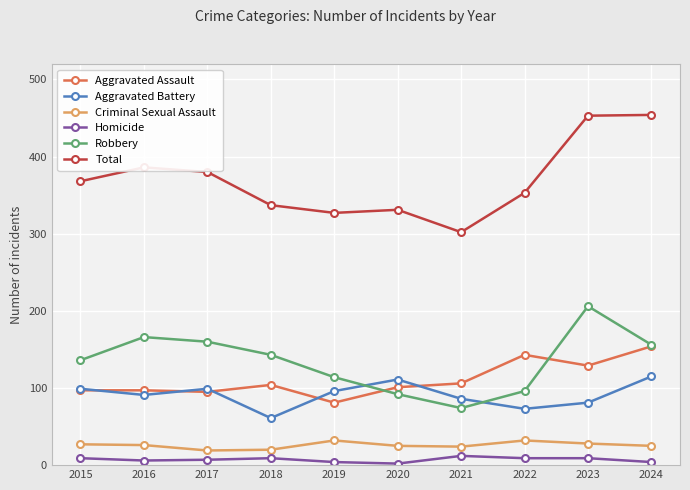

The Aggravated Battery series shows 37 at 2023. True or false?

False